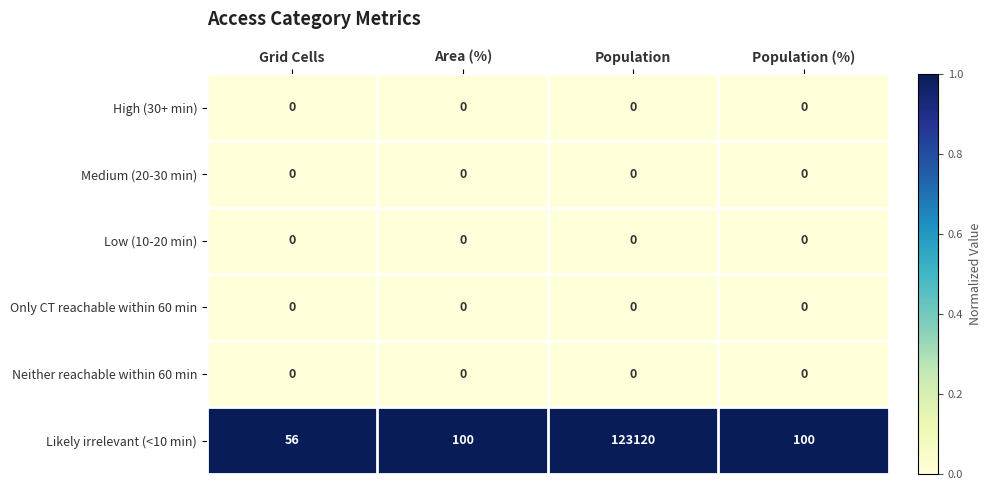

Reading left to right, list all the values displayed in this chart.

High (30+ min): 0	0	0	0
Medium (20-30 min): 0	0	0	0
Low (10-20 min): 0	0	0	0
Only CT reachable within 60 min: 0	0	0	0
Neither reachable within 60 min: 0	0	0	0
Likely irrelevant (<10 min): 56	100	123120	100